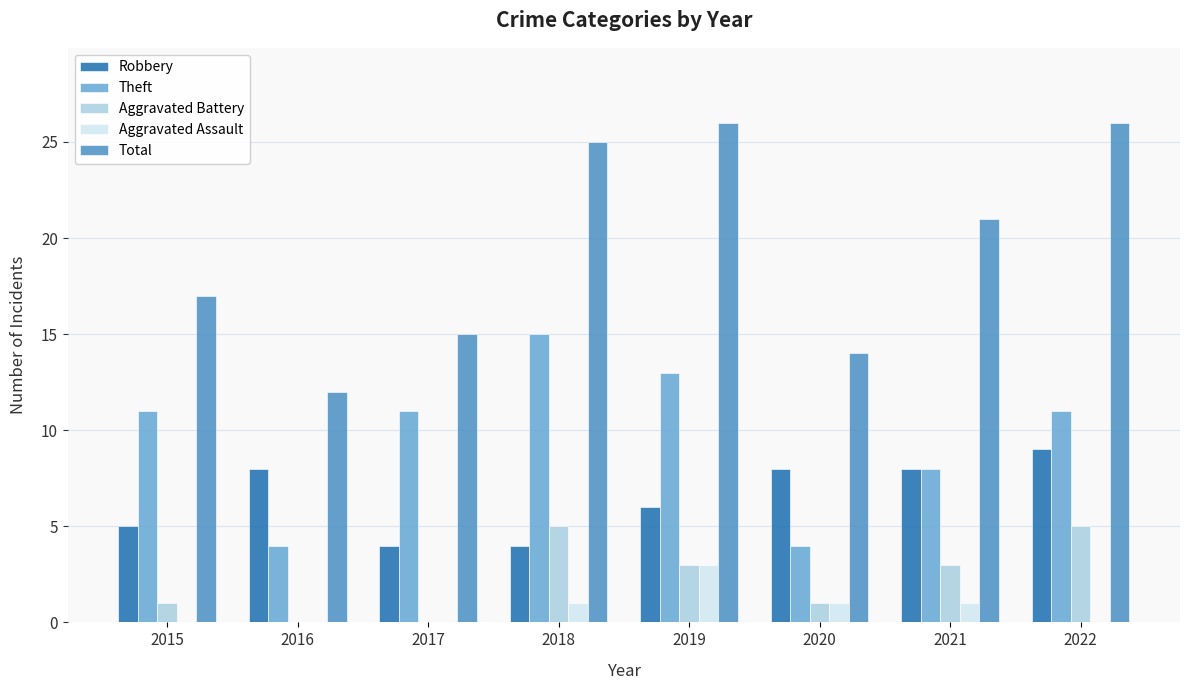

True or false: Aggravated Assault has a value of -1 at 2016.

False